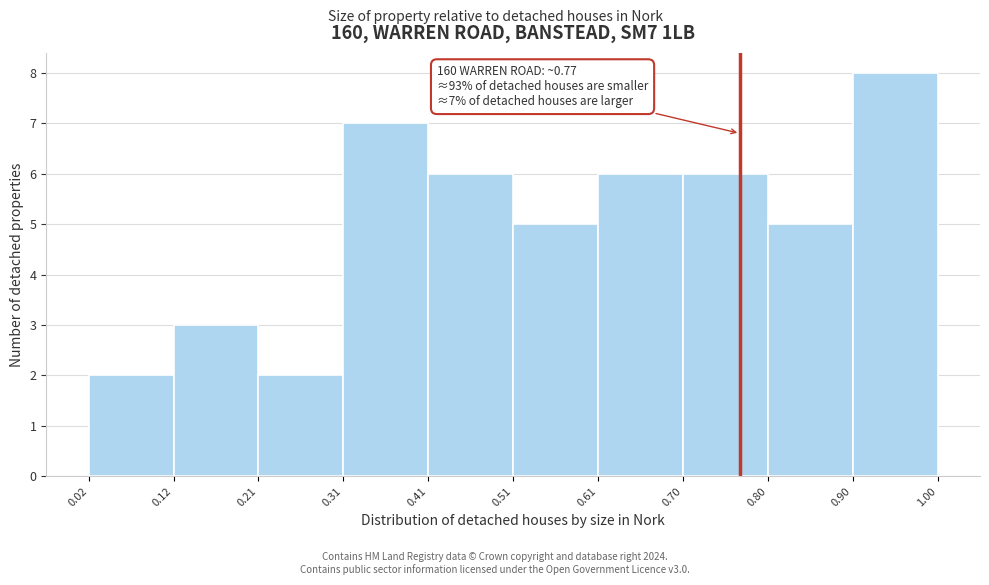

Over which range of the x-axis is the bar tallest?

0.90 to 1.00